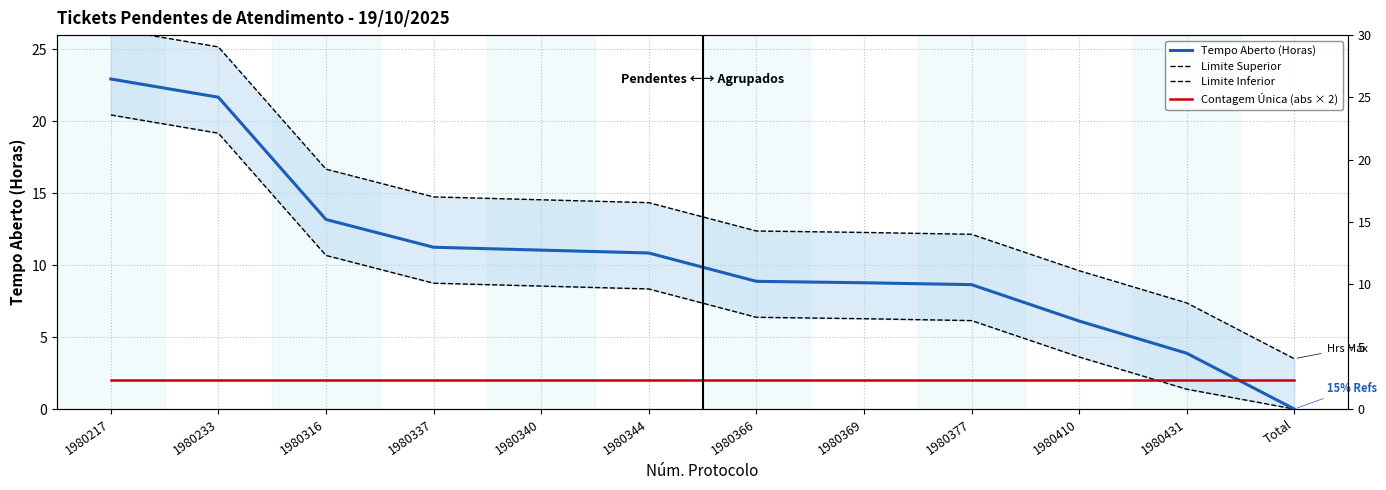

Rank the series by their average value, from lowest to highest.

Contagem Única (abs × 2), Limite Inferior, Tempo Aberto (Horas), Limite Superior